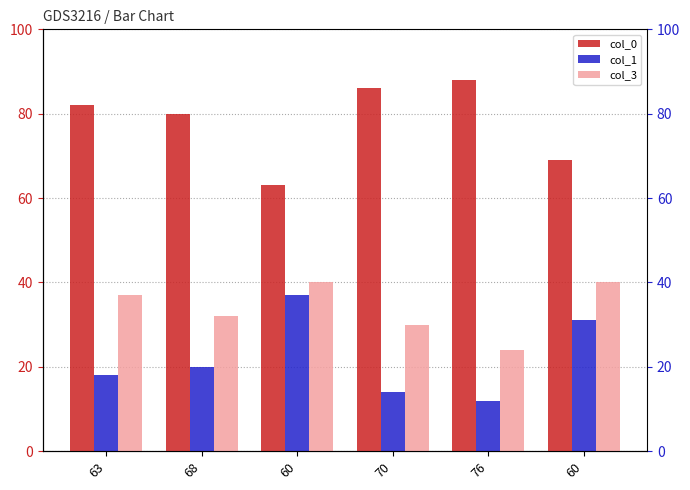

Rank the series by their maximum value, from lowest to highest.

col_1, col_3, col_0